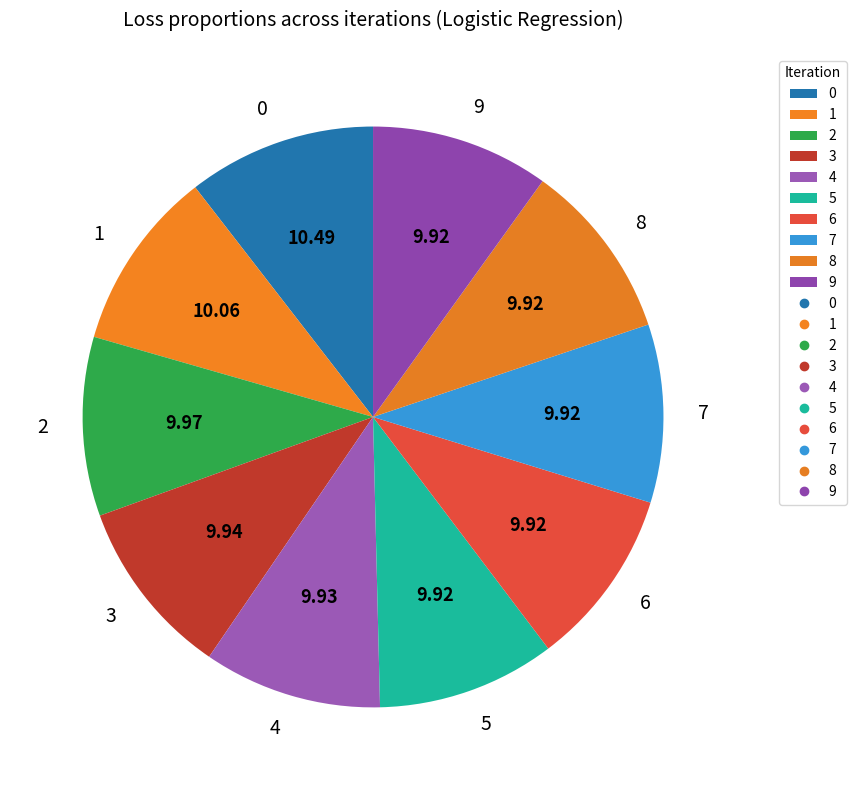

Count the number of slices in the pie.

10